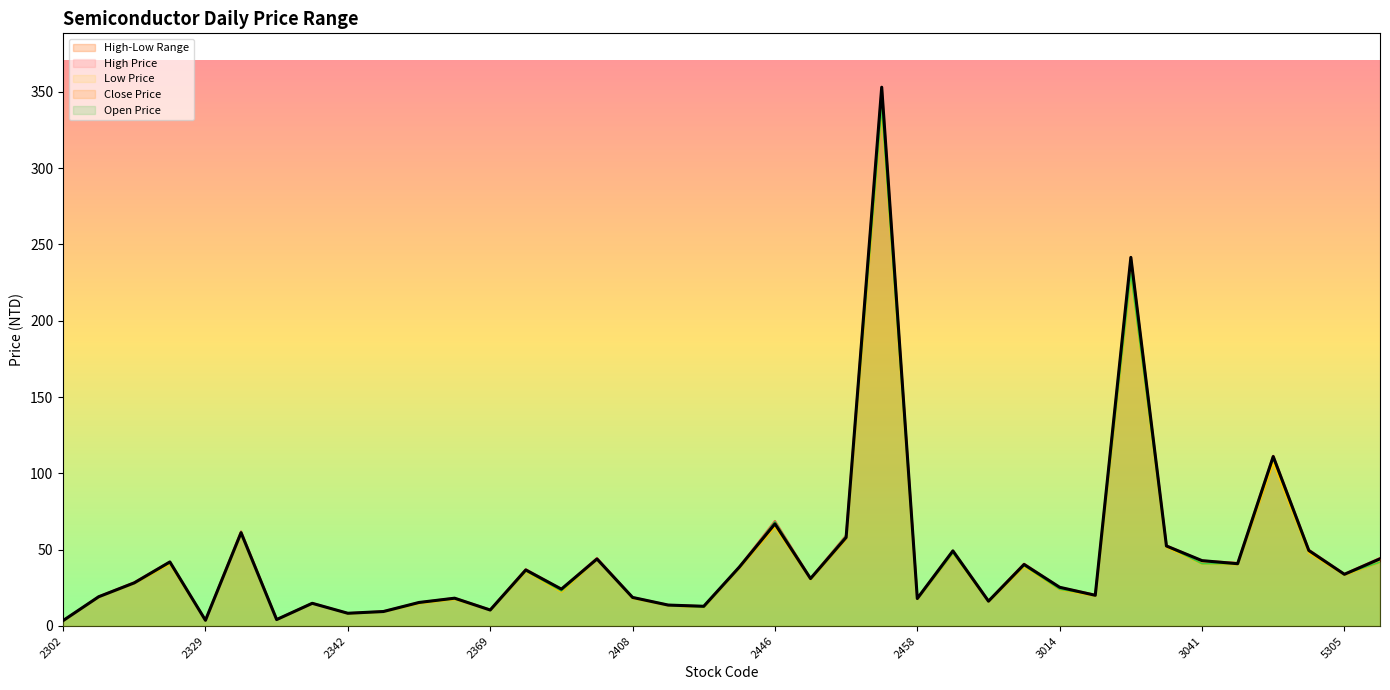

Which series has the largest total across all categories?

High Price